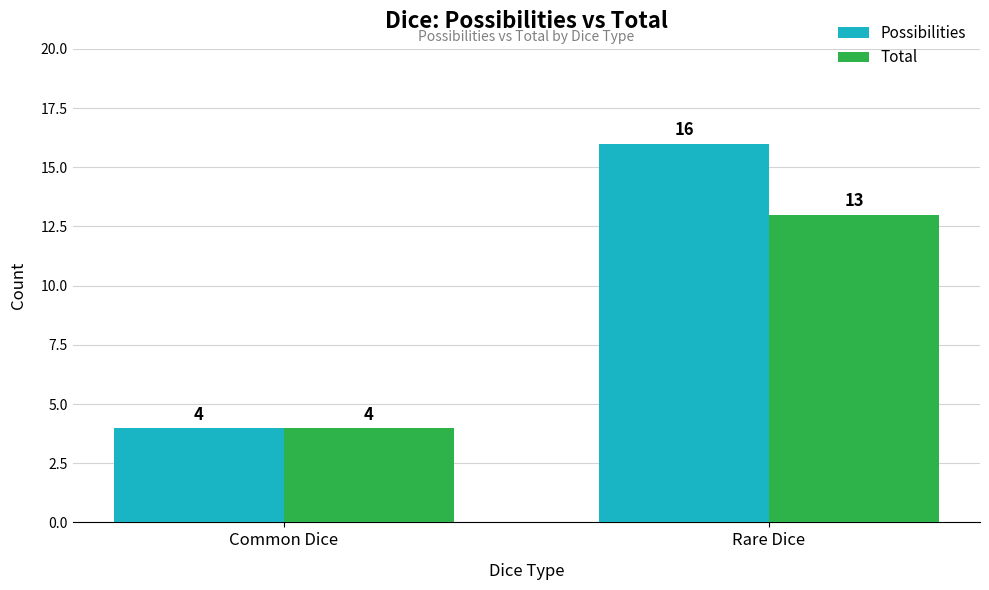

What is the sum of all Total values?

17